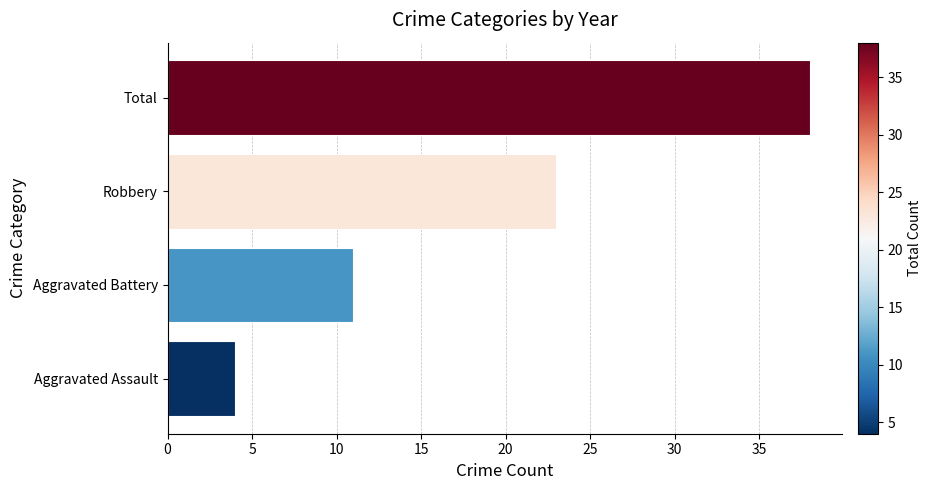

What is the sum of all values?

76